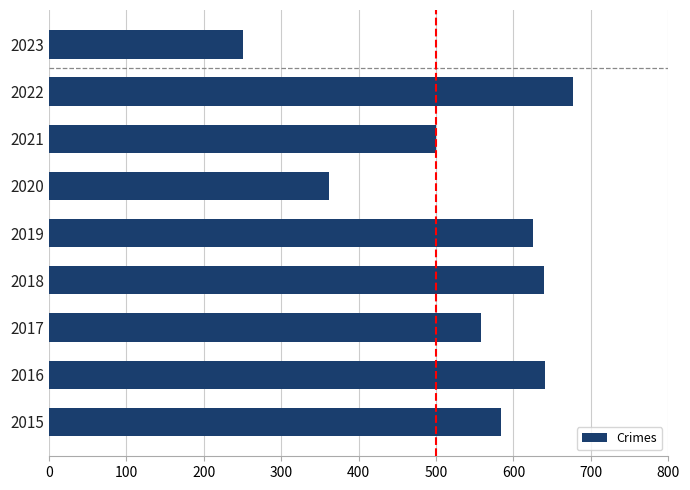

What is the greatest value displayed?

677